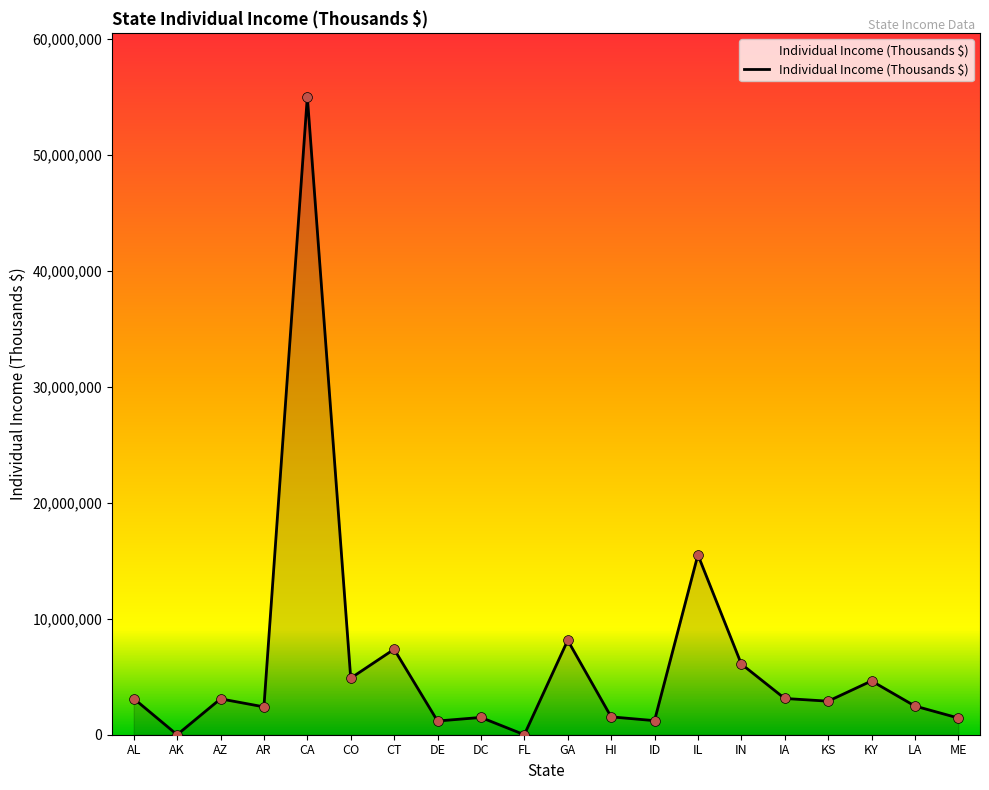

What is the change in value from DC to KS?

+1402893